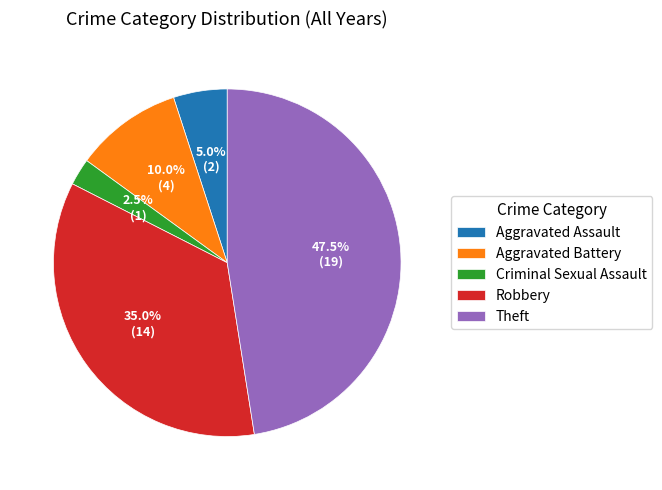

The Aggravated Assault slice represents 19% of the pie. True or false?

False